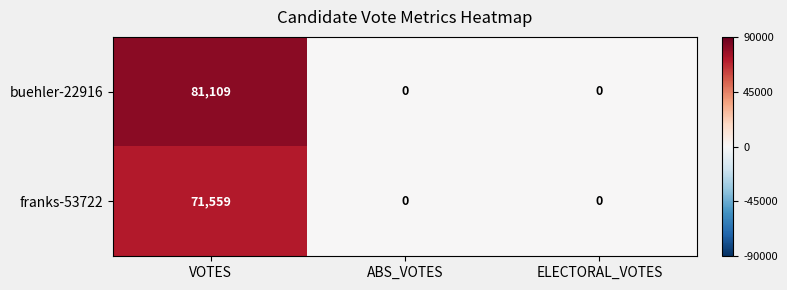

Rank the series by their average value, from lowest to highest.

franks-53722, buehler-22916